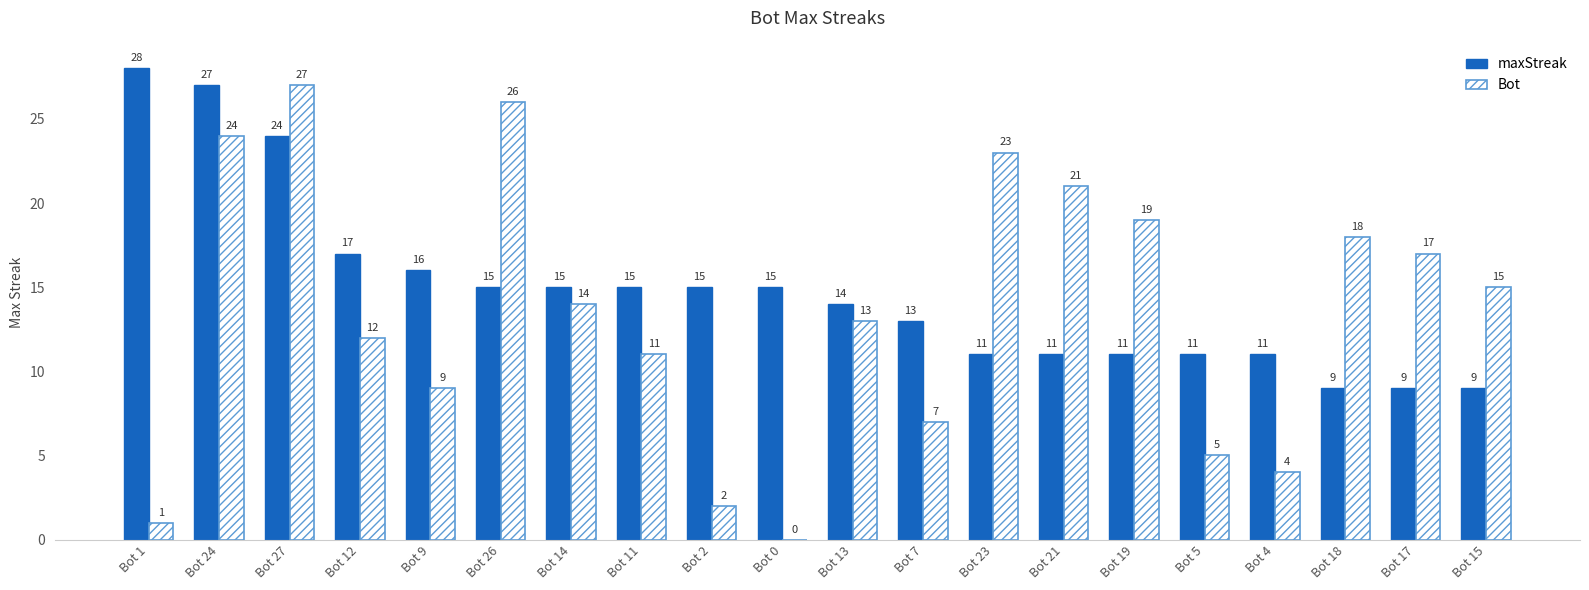

Which category has the highest value across all series?

Bot 1